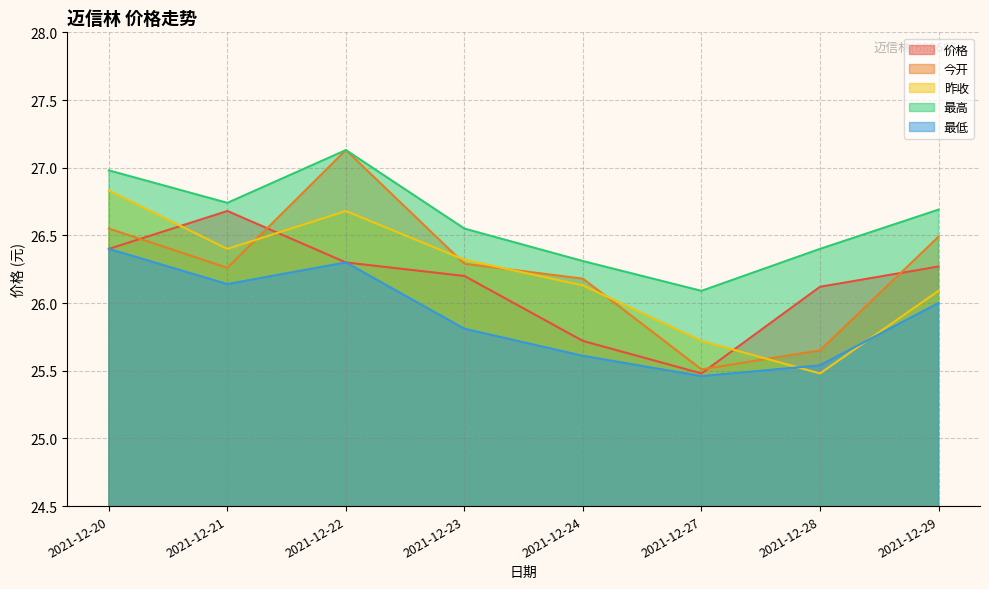

Rank the series by their maximum value, from lowest to highest.

最低, 价格, 昨收, 今开, 最高